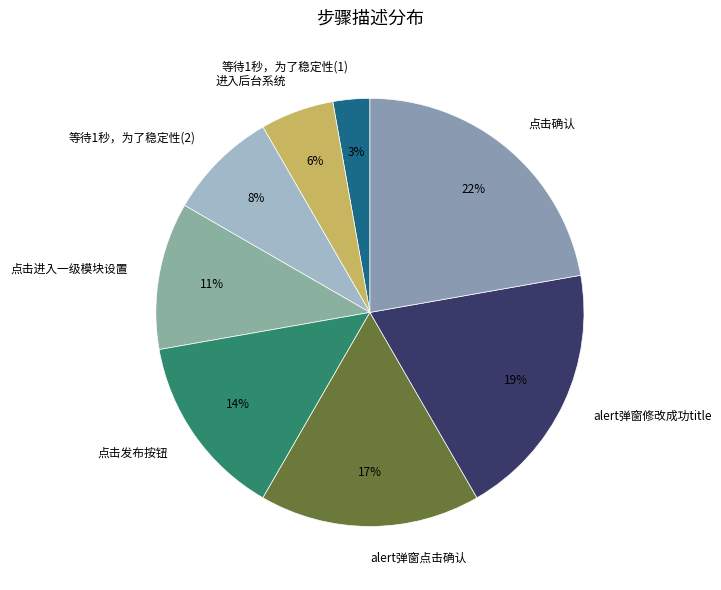

To the nearest percent, what is the average slice percentage?

12%